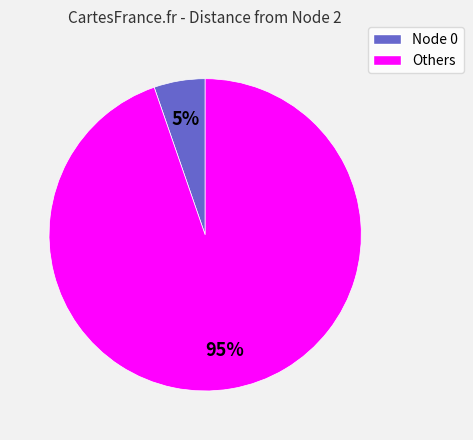

To the nearest percent, what is the average slice percentage?

50%